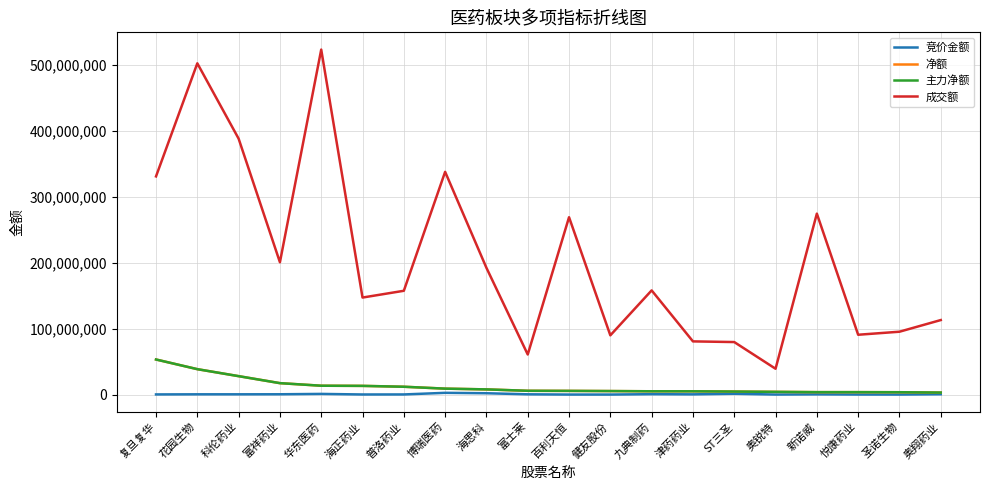

How many lines are shown in the chart?

4